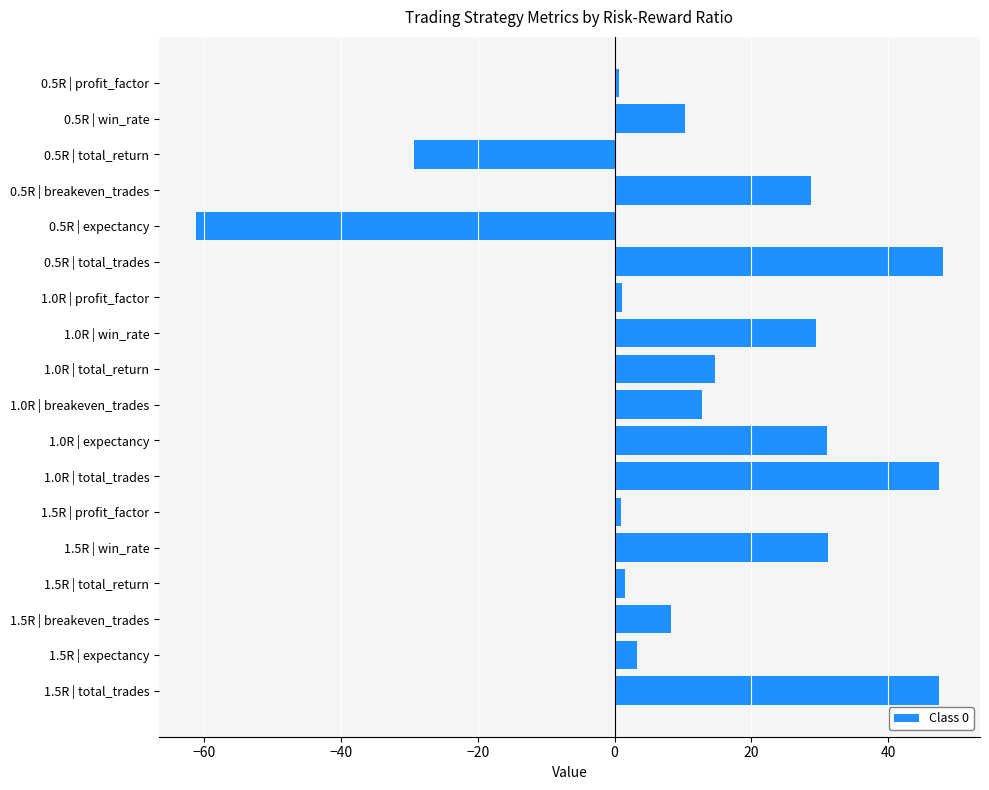

What is the difference between the maximum and minimum values?

109.2